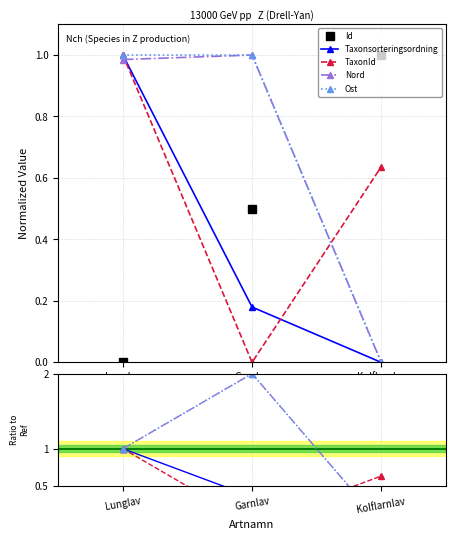

Does the chart display data point markers on the line(s)?

Yes